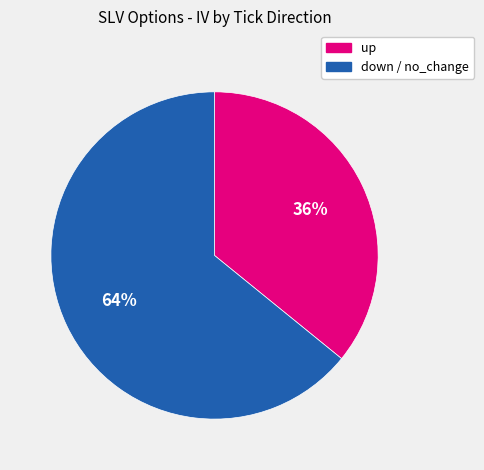

Count the number of slices in the pie.

2